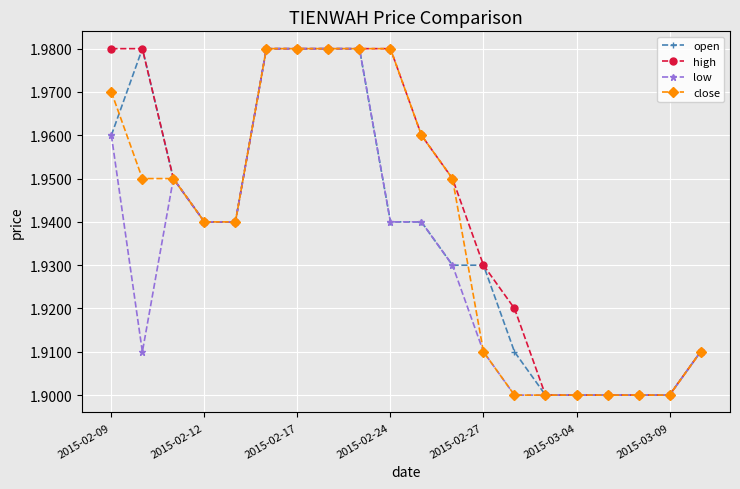

At how many categories does at least one series exceed 1?

20